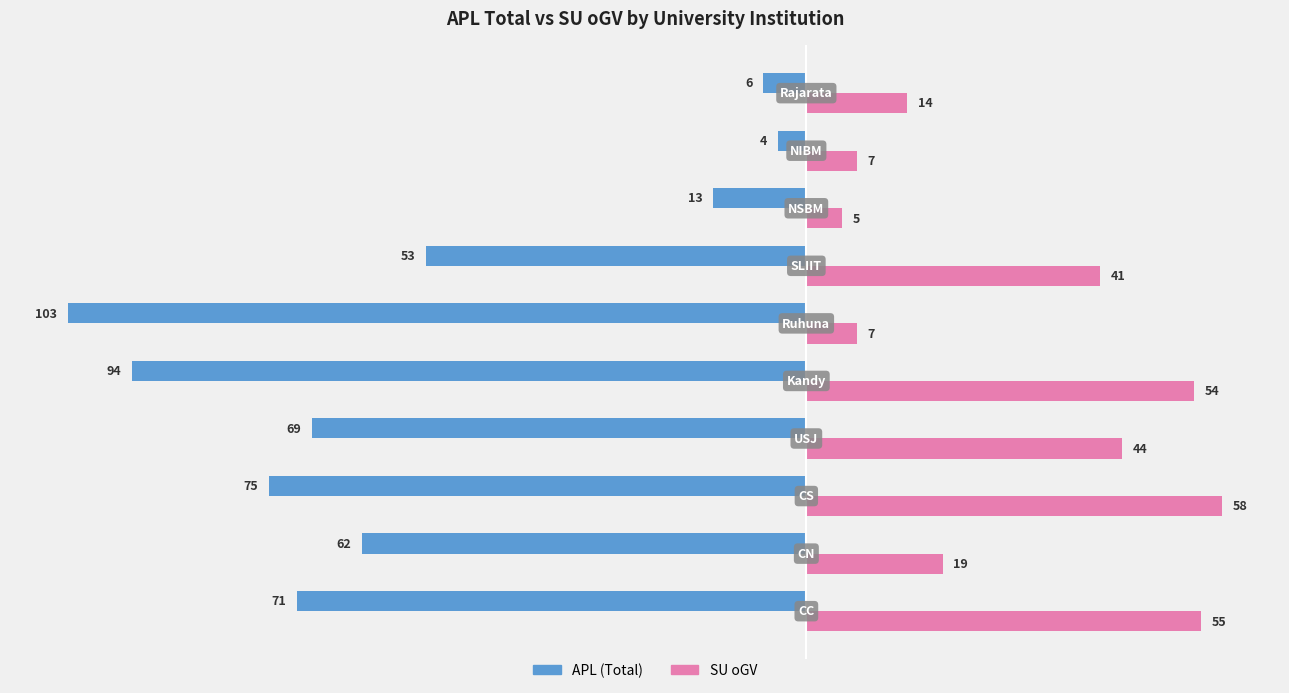

Rank the series by their maximum value, from lowest to highest.

APL (Total), SU oGV